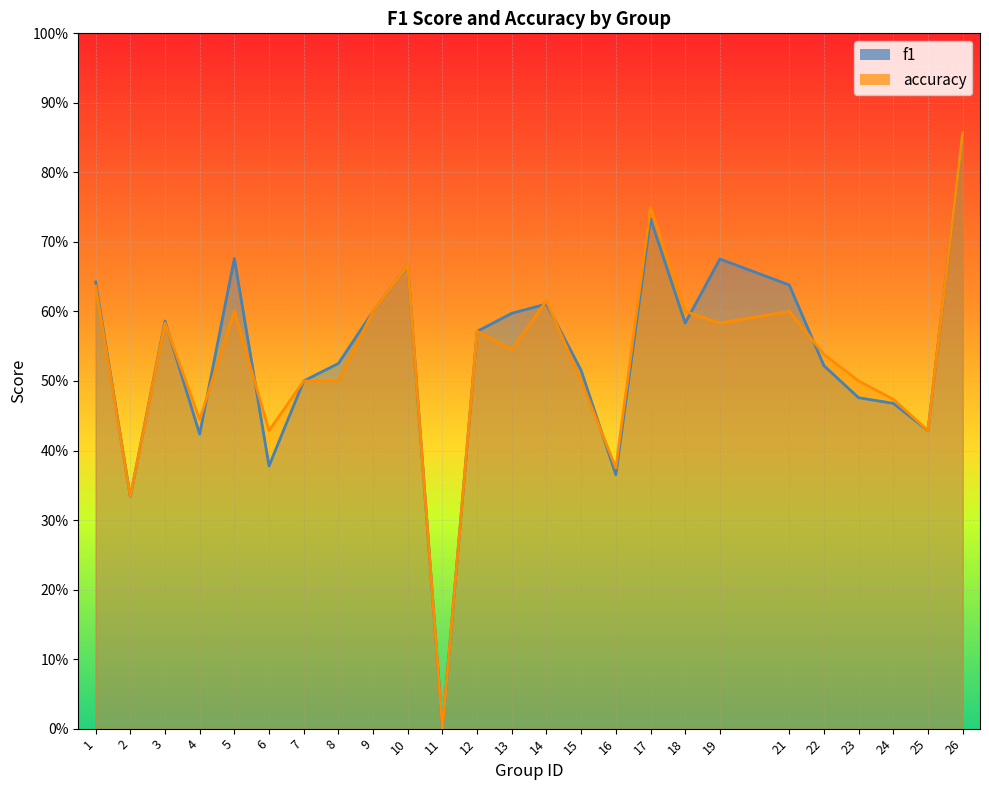

Count the number of categories in the chart.

25